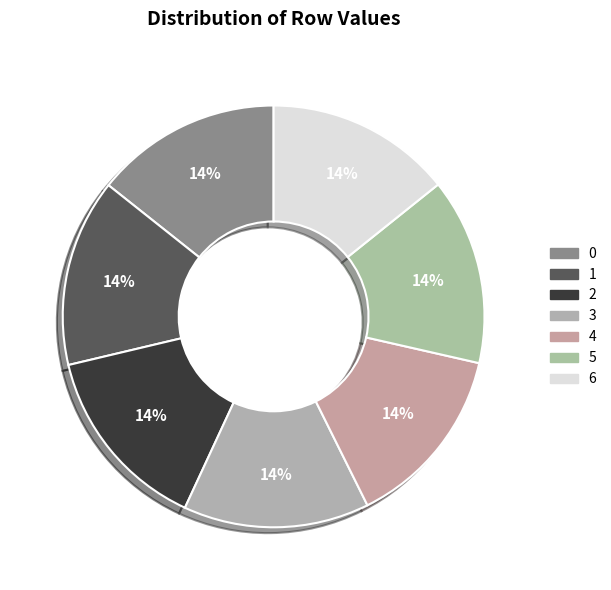

What is the change in value from 0 to 2?

+0.5